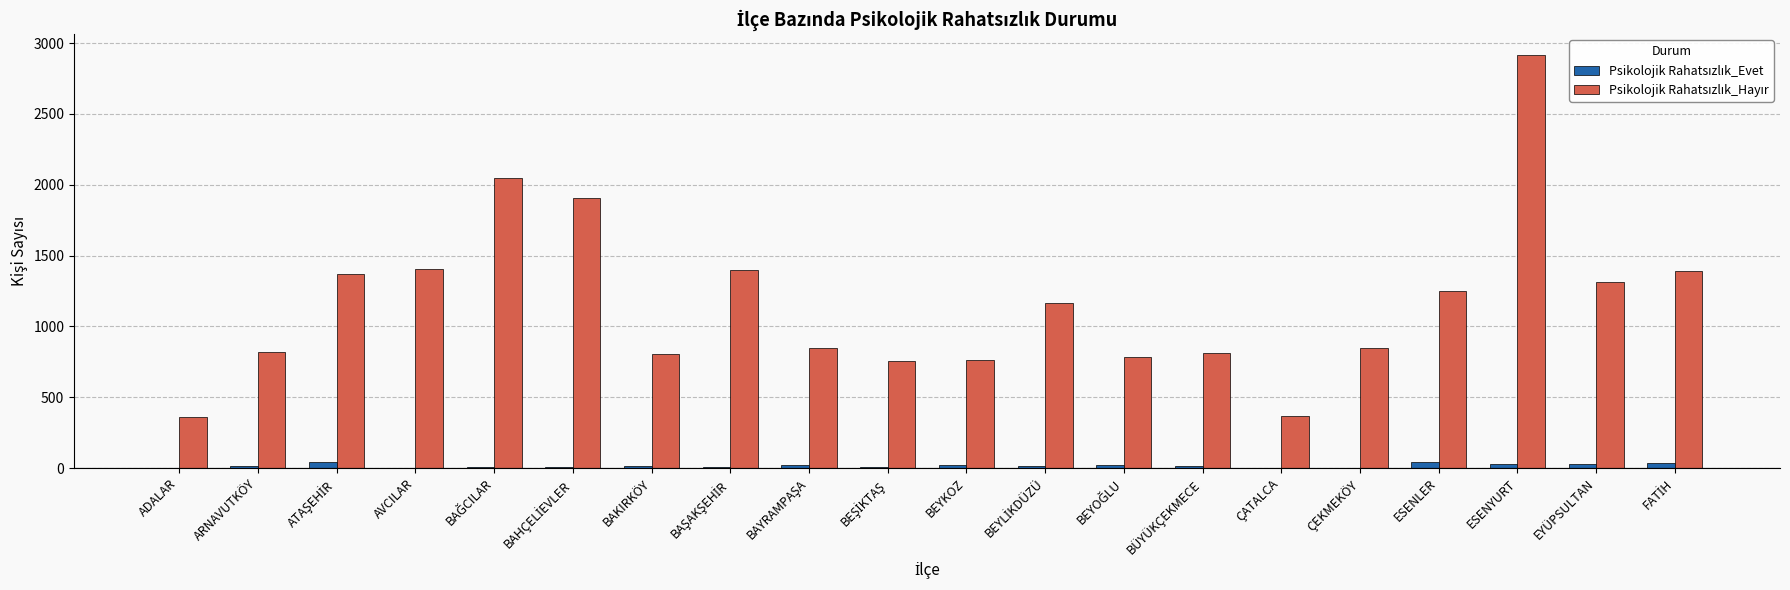

How many groups of bars are there?

20